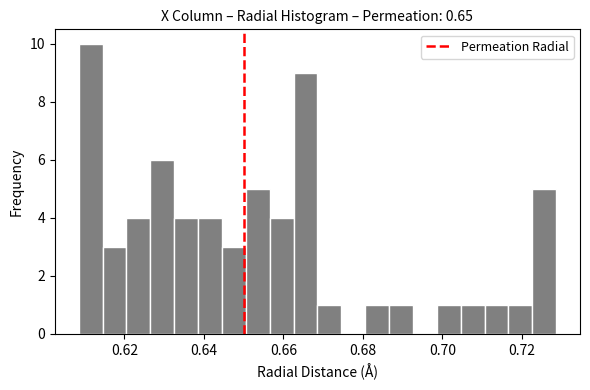

Around what value on the x-axis is the tallest bar? Give the approximate position of its centre, as read against the axis.

0.612